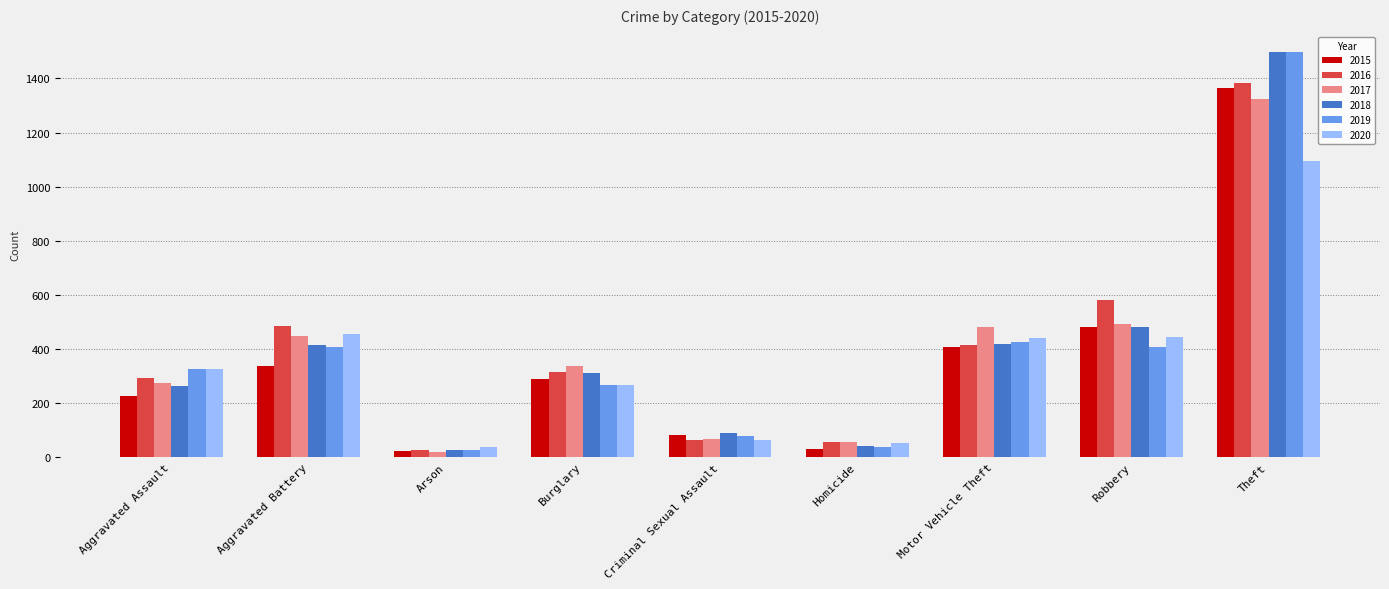

Does the chart contain stacked bars?

No